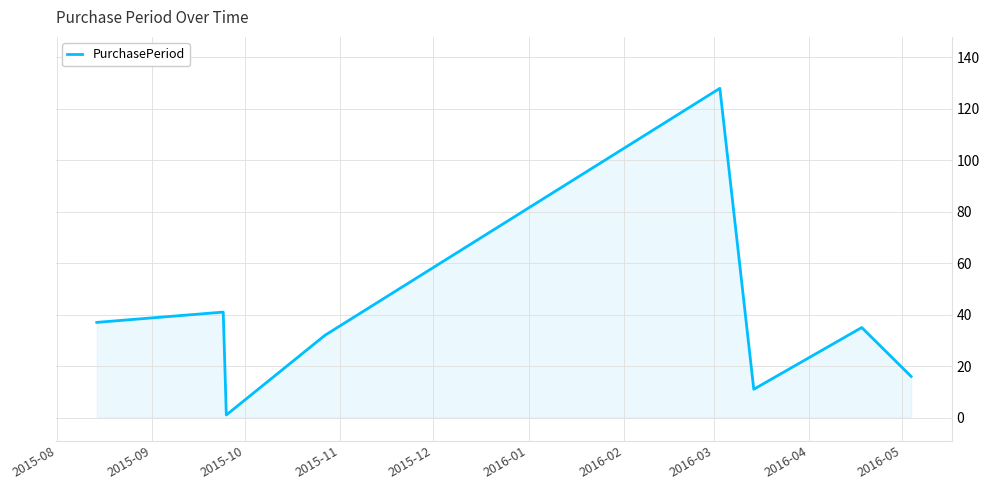

What is the greatest value displayed?

128